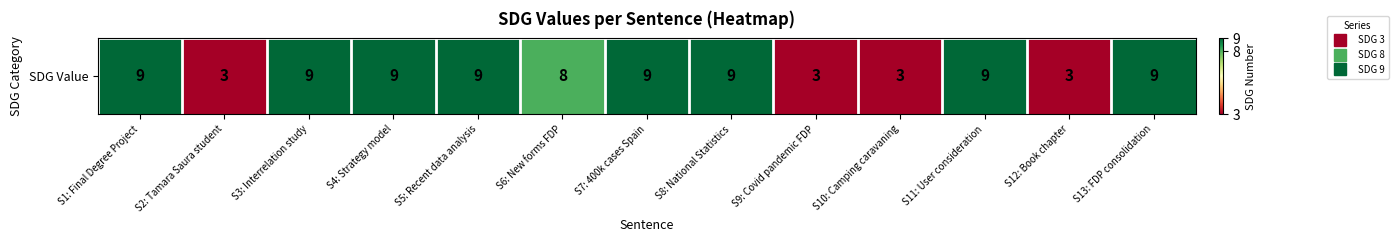

What value does the data have at S12: Book chapter?

3